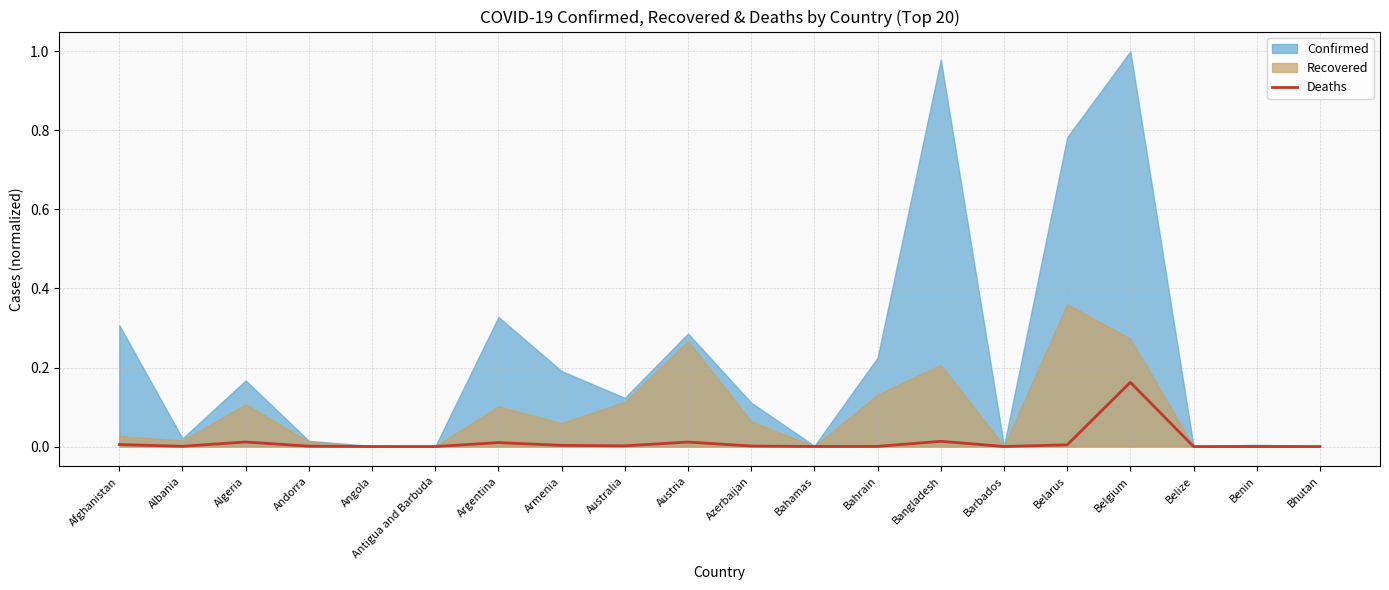

What is the label of the 1st point from the left?

Afghanistan